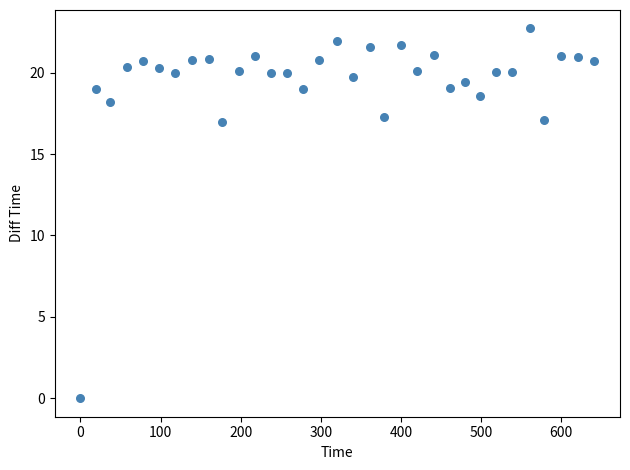

What is the range of Y values (max minus min)?

22.7